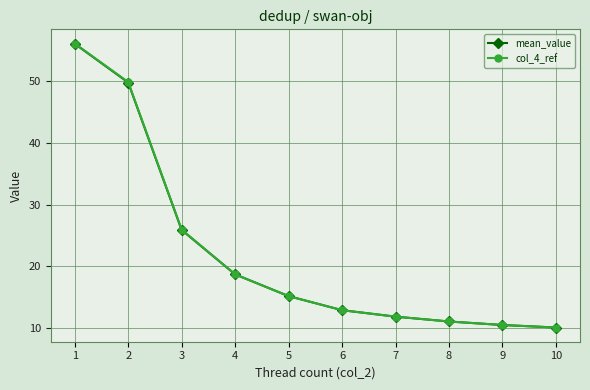

The value of mean_value at 8 is 11.0. True or false?

True